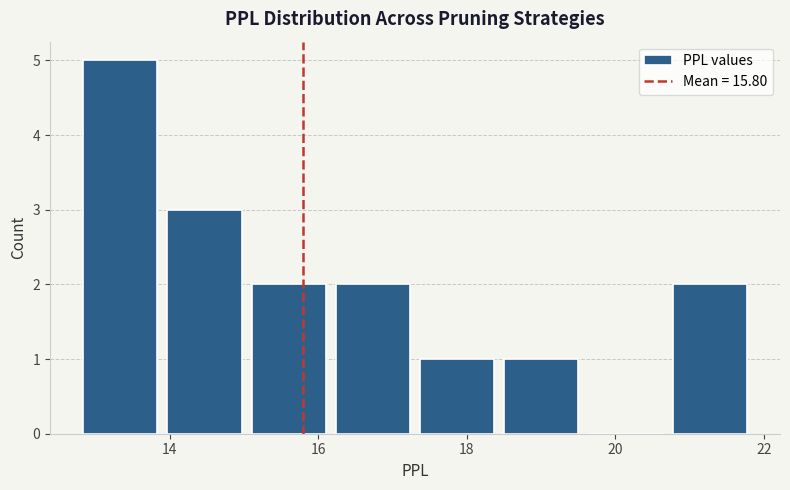

Reading left to right, list every bar in this chart as the range it spans on the x-axis followed by its height. Neither the bar edges nor the heights are printed on the chart, so give them approximately, as read against the axes.

12.8 to 14.0: 5
14.0 to 15.0: 3
15.0 to 16.2: 2
16.2 to 17.4: 2
17.4 to 18.4: 1
18.4 to 19.6: 1
19.6 to 20.8: 0
20.8 to 21.8: 2